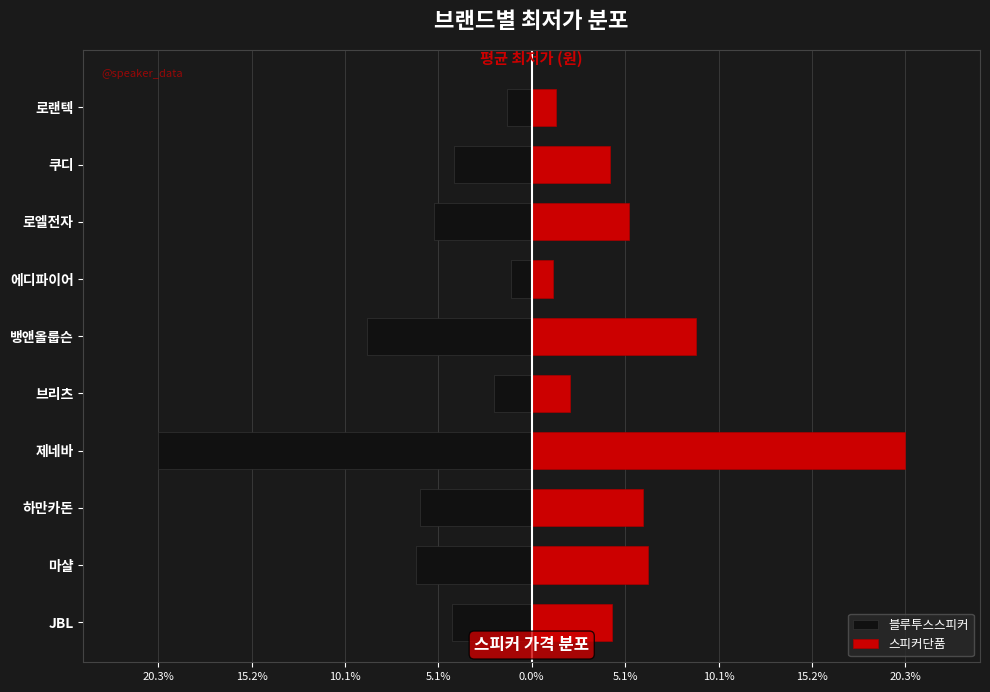

Is it true that 블루투스스피커 equals -5.3 at 로엘전자?

True